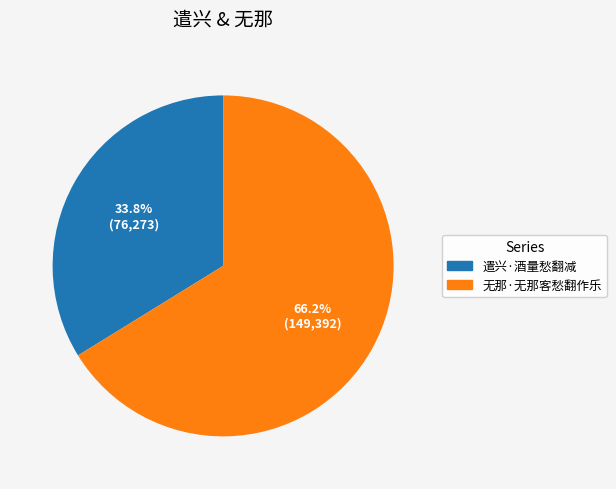

How many segments does this pie chart have?

2